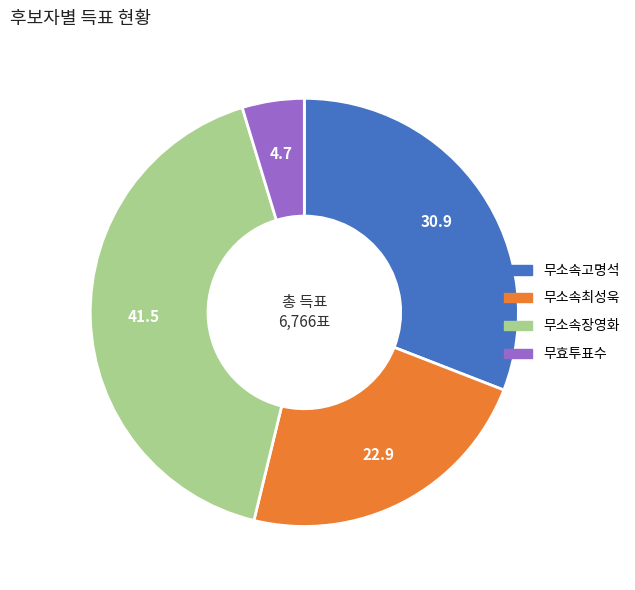

Rank the categories by value from highest to lowest.

무소속장영화, 무소속고명석, 무소속최성욱, 무효투표수